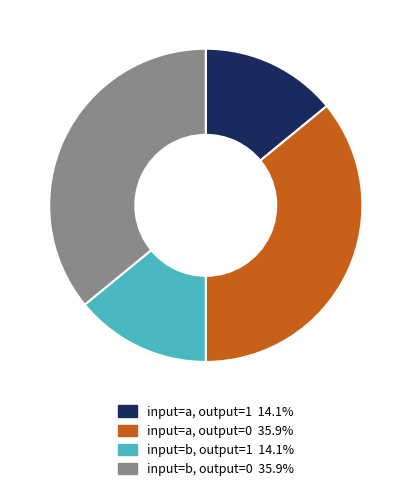

Is there a majority slice in this chart?

No